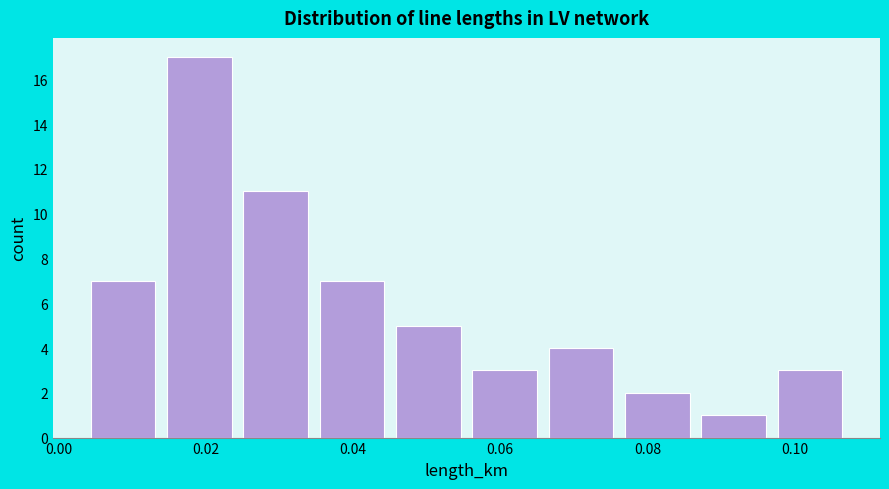

How tall is the bar that spans 0.004 to 0.014 on the x-axis? Neither the bar edges nor the heights are printed on the chart, so give them approximately, as read against the axes.

7